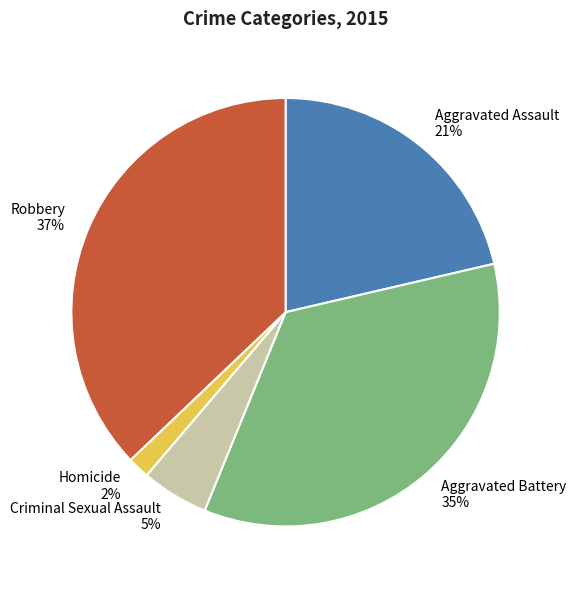

Is it true that Aggravated Assault is 9% of the pie?

False